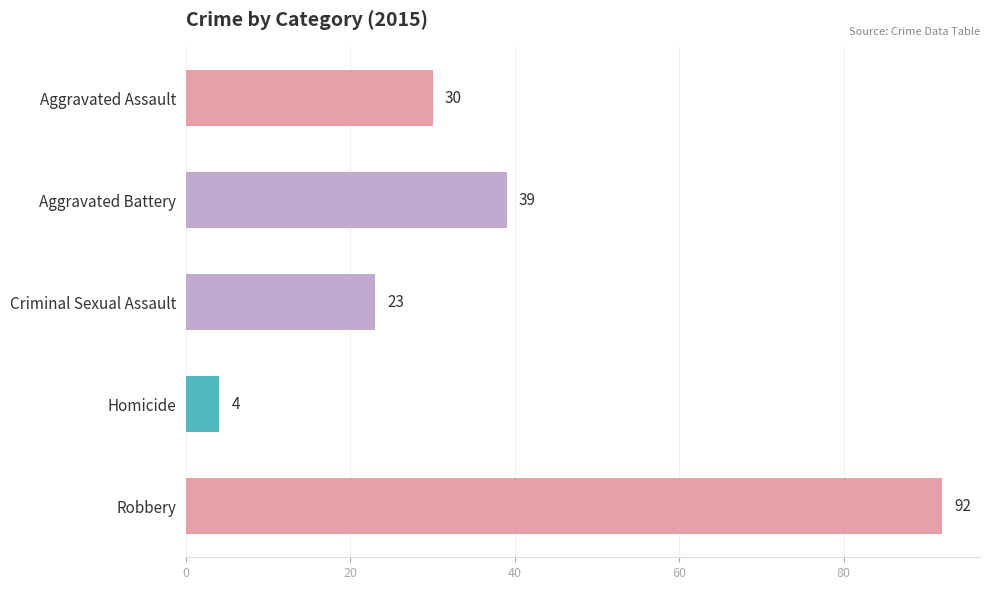

List the labels in order of value, smallest first.

Homicide, Criminal Sexual Assault, Aggravated Assault, Aggravated Battery, Robbery